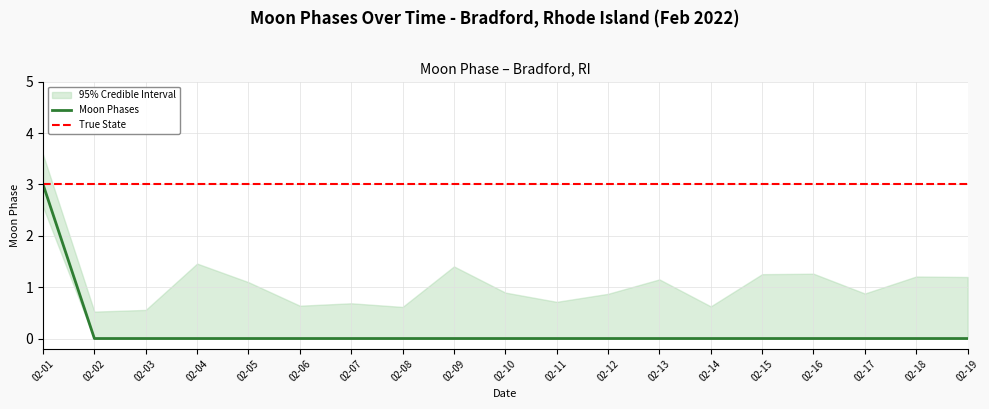

What is the difference between the values at 2022-02-05 and 2022-02-01?

3